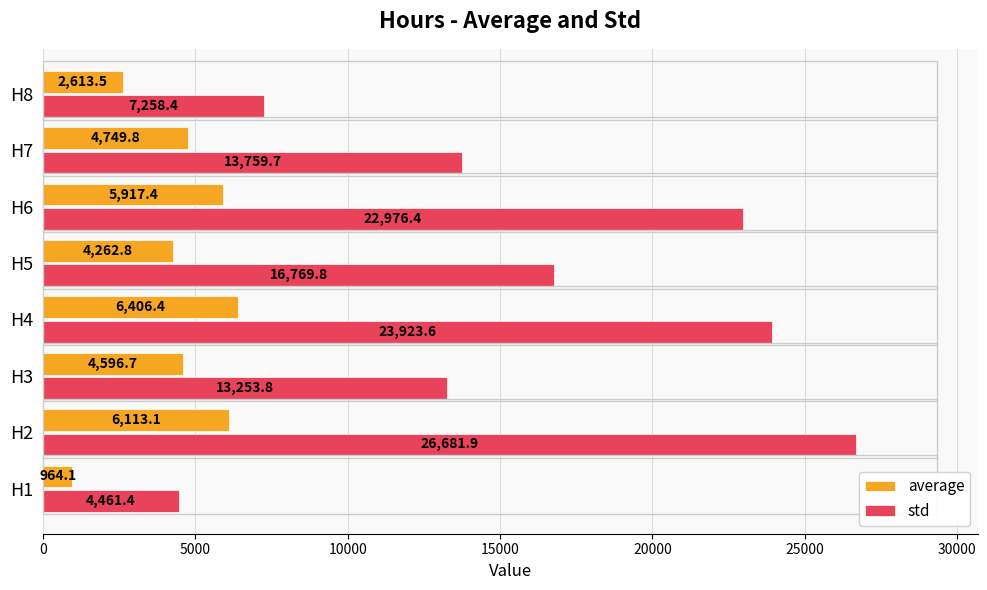

What are all the series names shown in the legend?

average, std